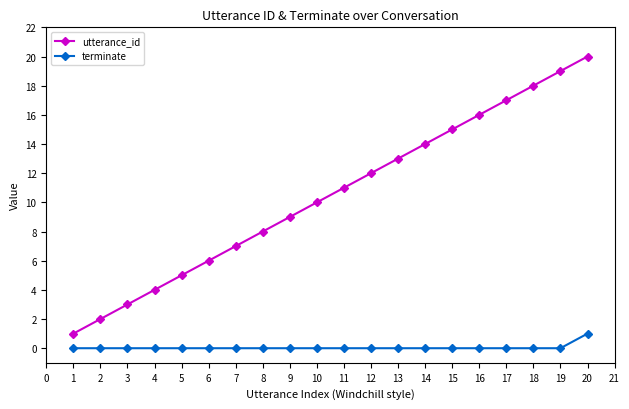

How many categories are shown in the chart?

20